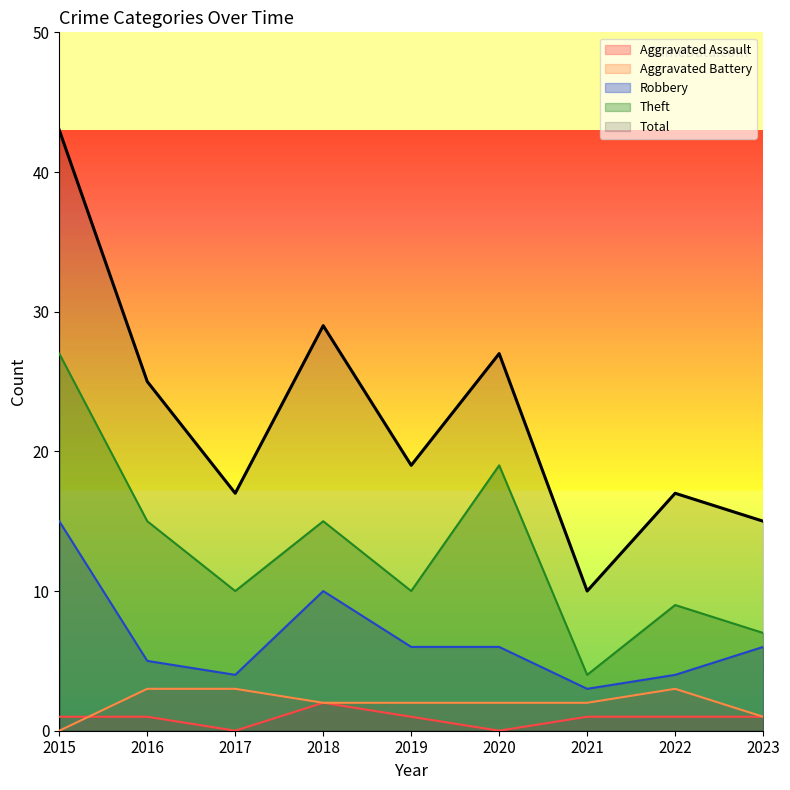

What is the value of the Aggravated Battery point at the 9th from the left?

1